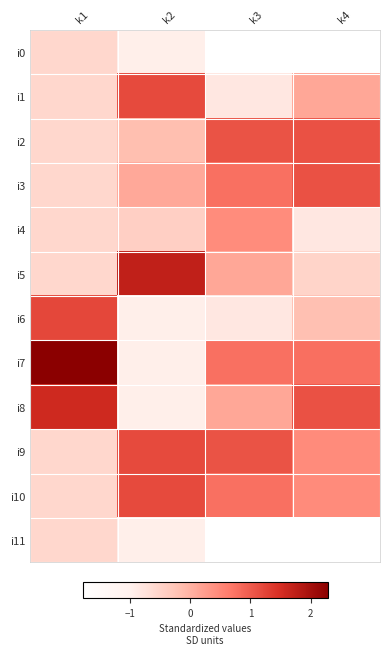

Between k4 and k3, which is larger?

k3